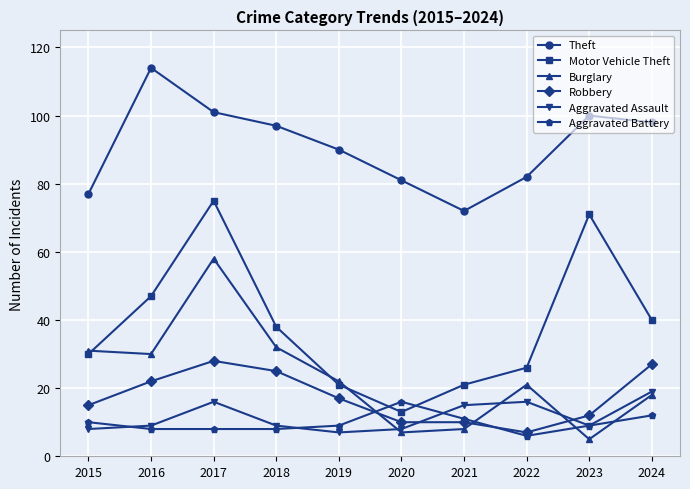

Which series has the largest total across all categories?

Theft